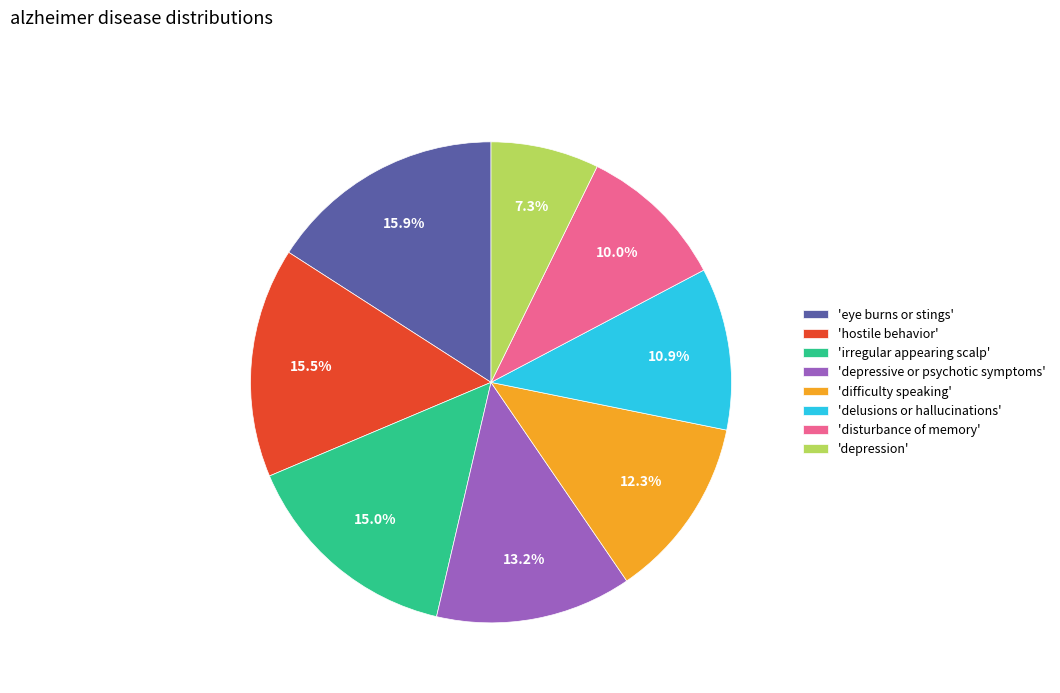

What portion of the pie excludes 'difficulty speaking'?

87.7%